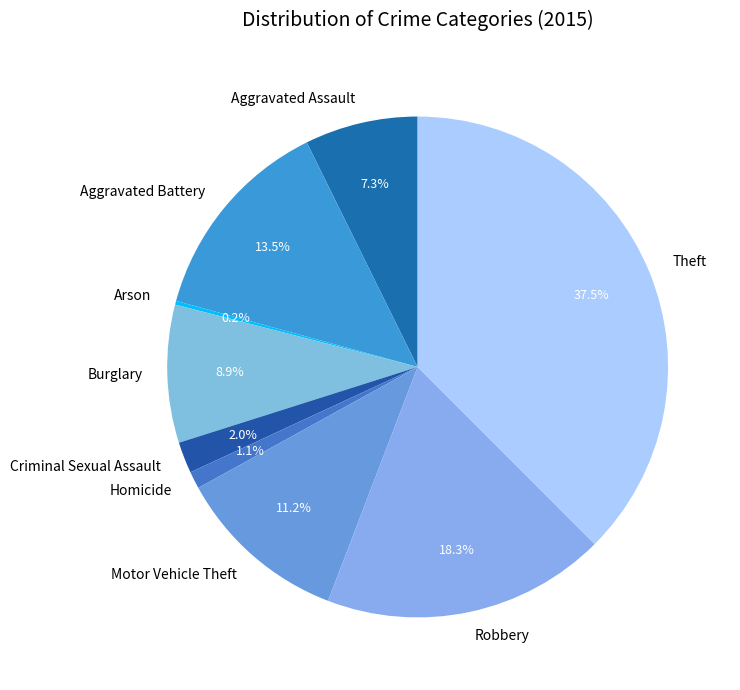

Is the sum of Motor Vehicle Theft and Burglary greater than half?

No